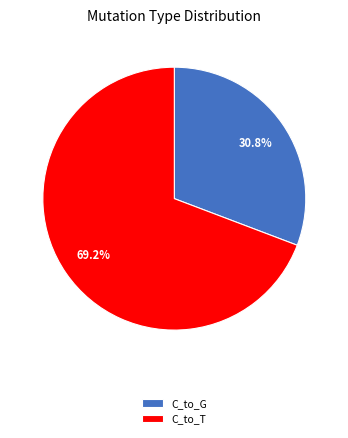

Approximately how many times larger is the value at C_to_G compared to C_to_T?

0.4